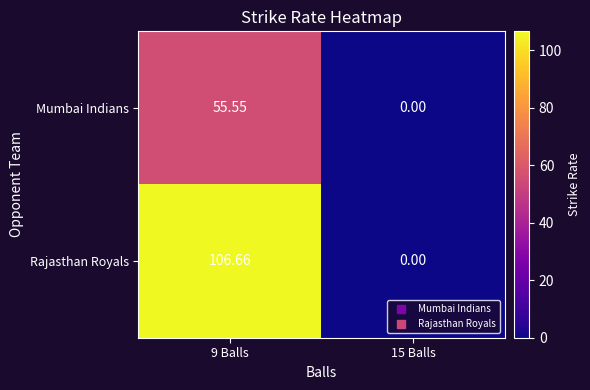

Rank the series at 9 Balls from lowest to highest value.

Mumbai Indians, Rajasthan Royals